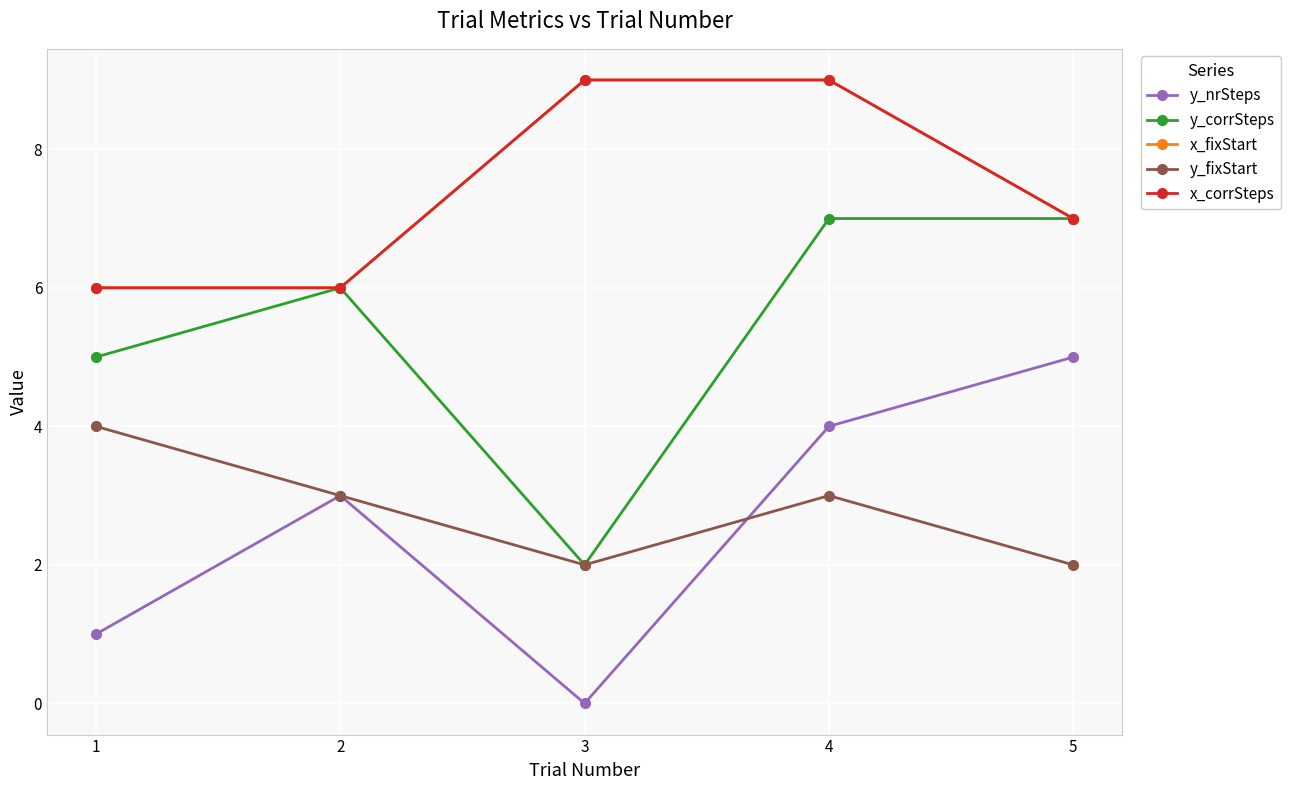

What is the total value across all series at 2?

24